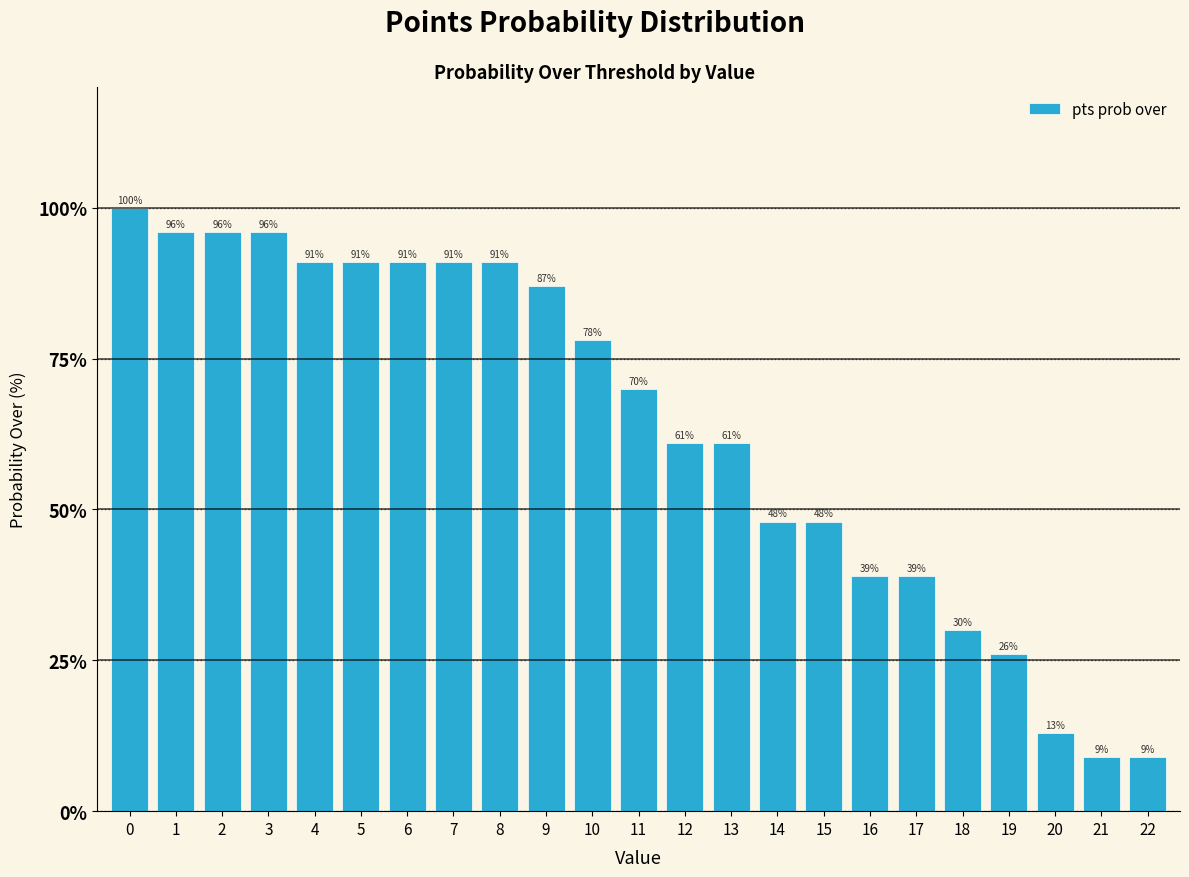

Reading right to left, what are all the values shown in this chart?

22=9	21=9	20=13	19=26	18=30	17=39	16=39	15=48	14=48	13=61	12=61	11=70	10=78	9=87	8=91	7=91	6=91	5=91	4=91	3=96	2=96	1=96	0=100